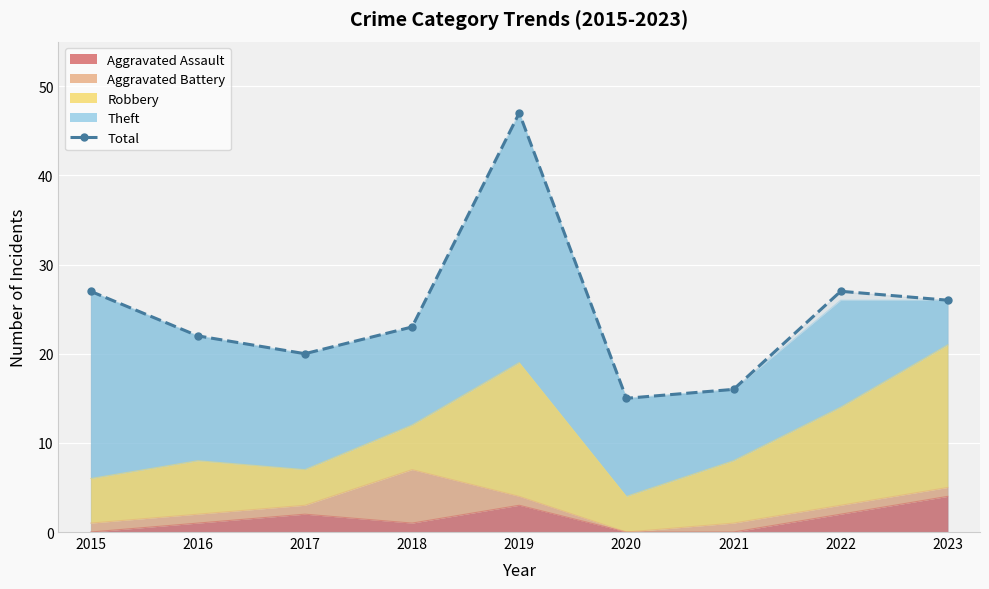

List the labels in order of value, smallest first.

2020, 2021, 2017, 2016, 2018, 2023, 2015, 2022, 2019